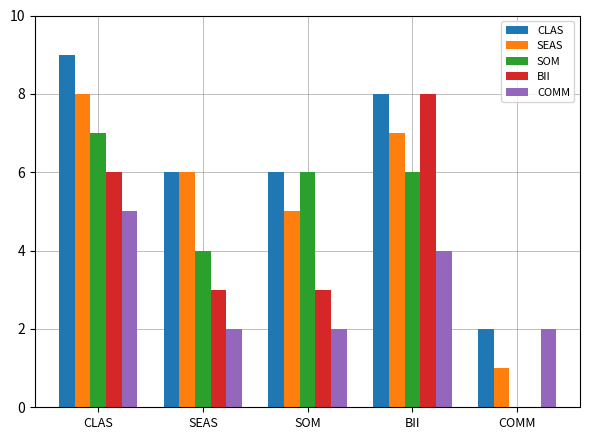

What is the sum of all SEAS values?

27